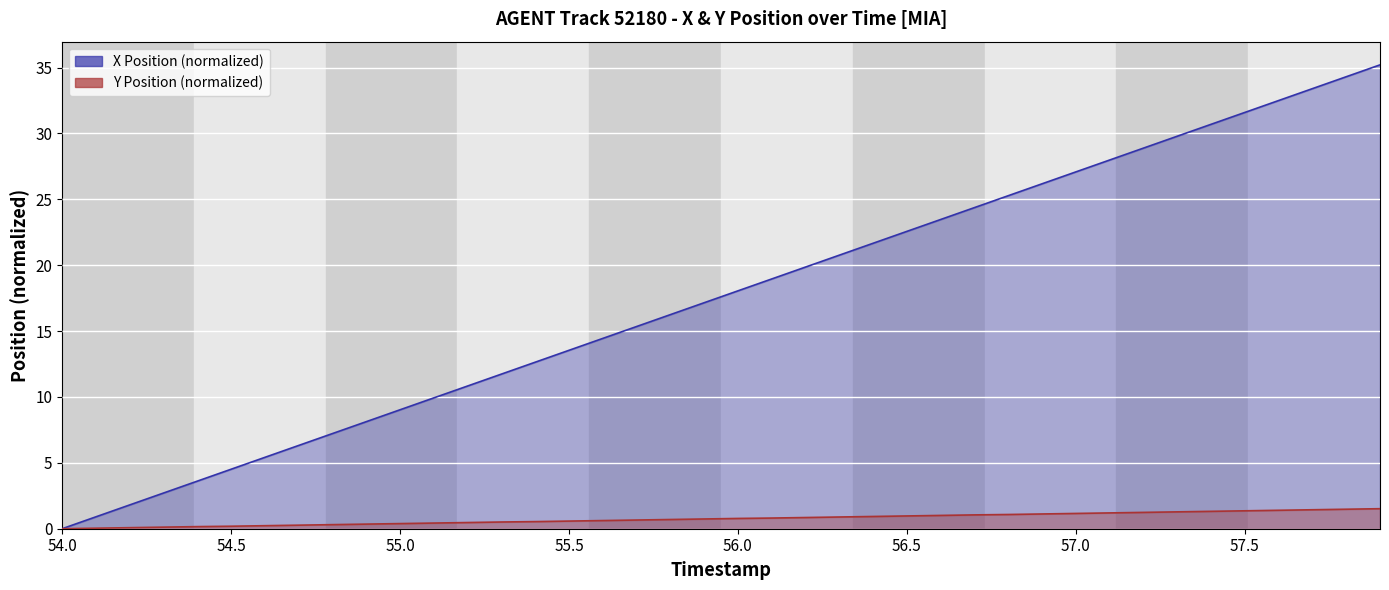

List the series in order of their overall mean, highest first.

X, Y